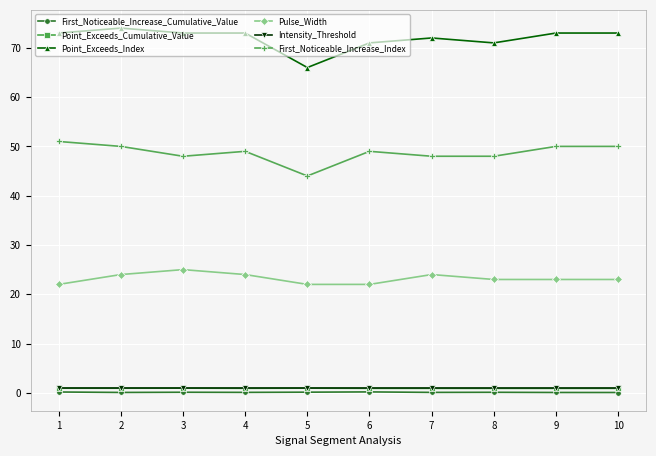

The value of Pulse_Width at 4 is 39.0. True or false?

False